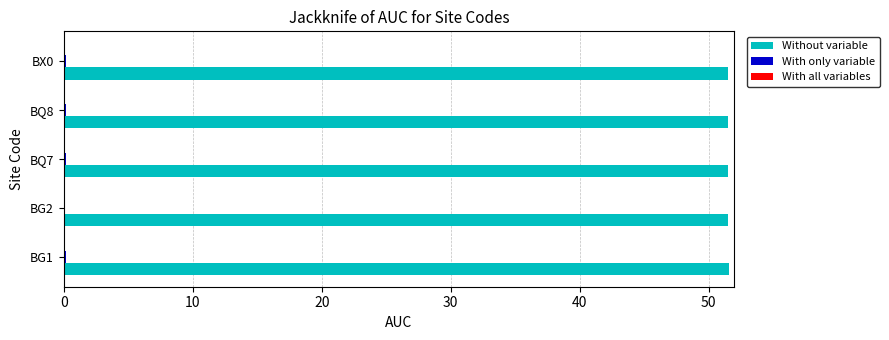

What is the sum of all Without variable values?

257.6